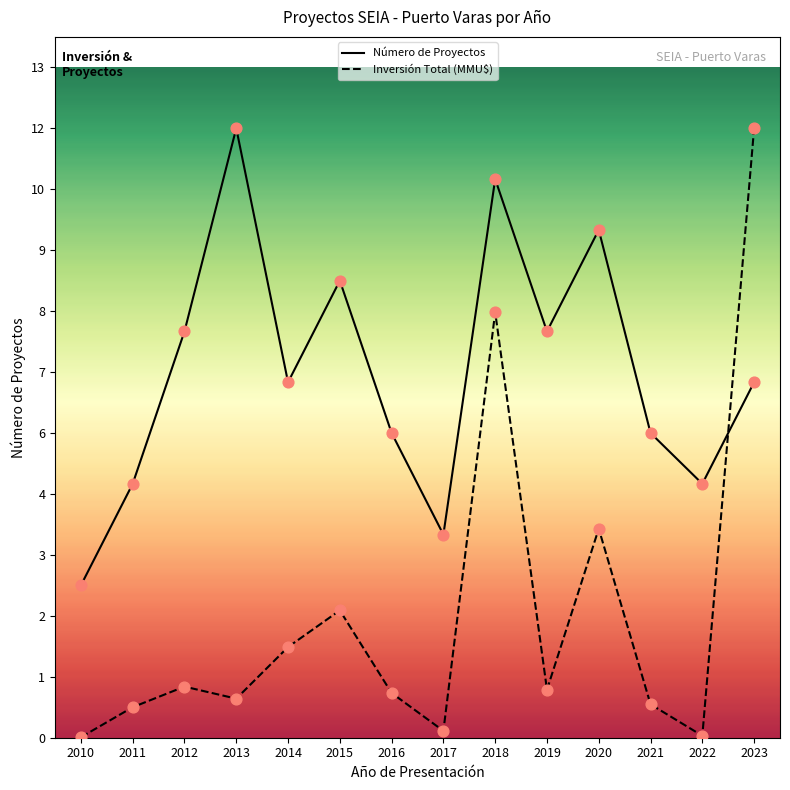

What are all the series names shown in the legend?

Número de Proyectos, Inversión Total (MMU$)